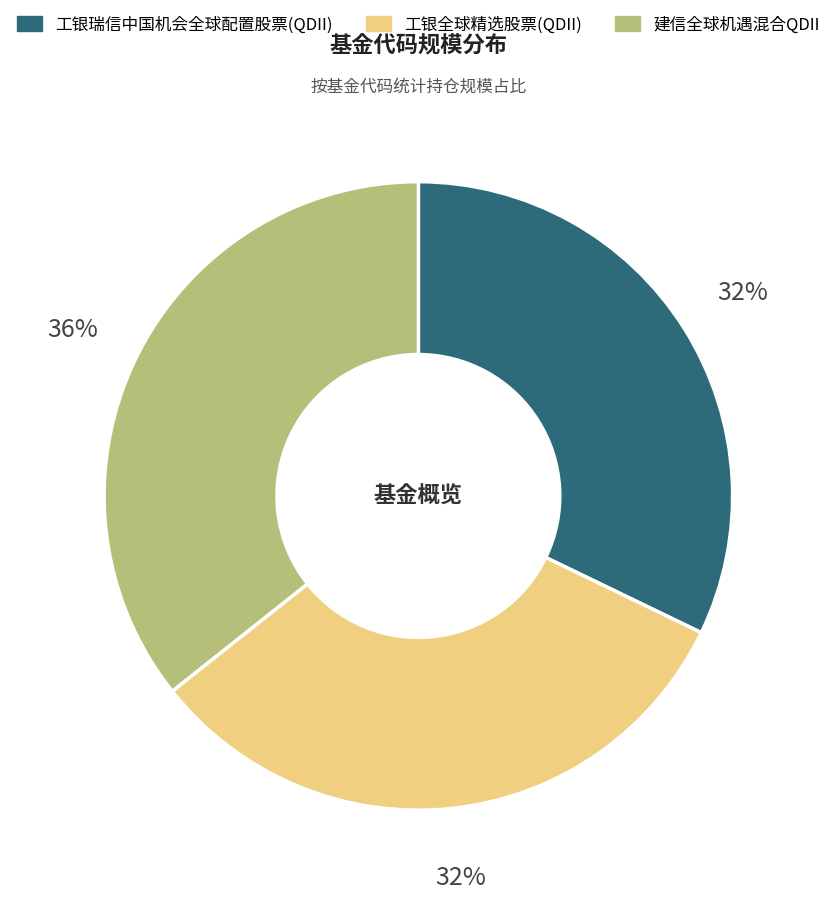

Is it true that 工银瑞信中国机会全球配置股票(QDII) is 44% of the pie?

False